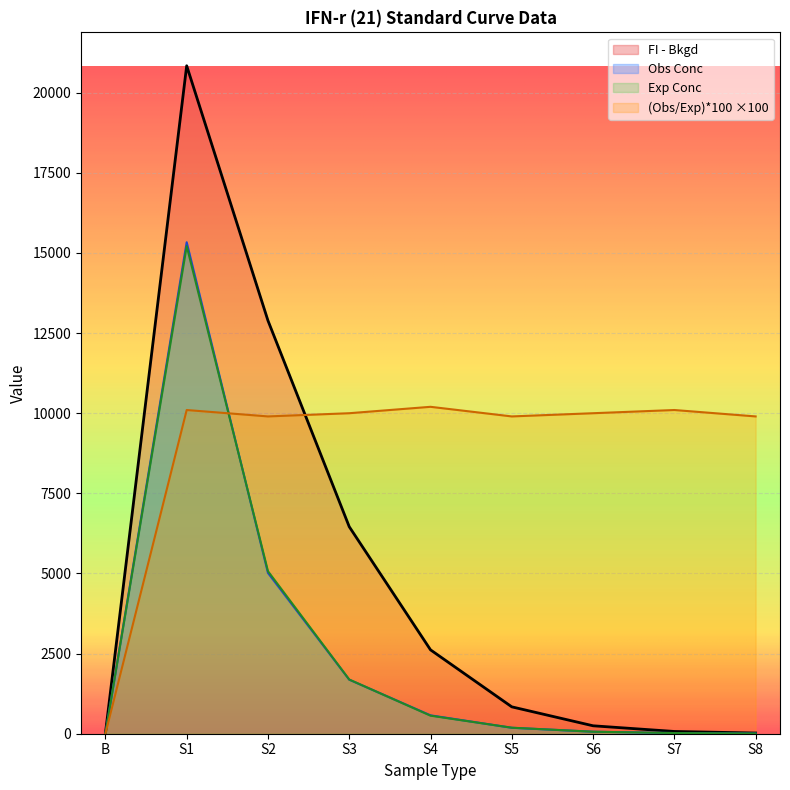

True or false: Obs Conc and FI - Bkgd cross at least once.

False